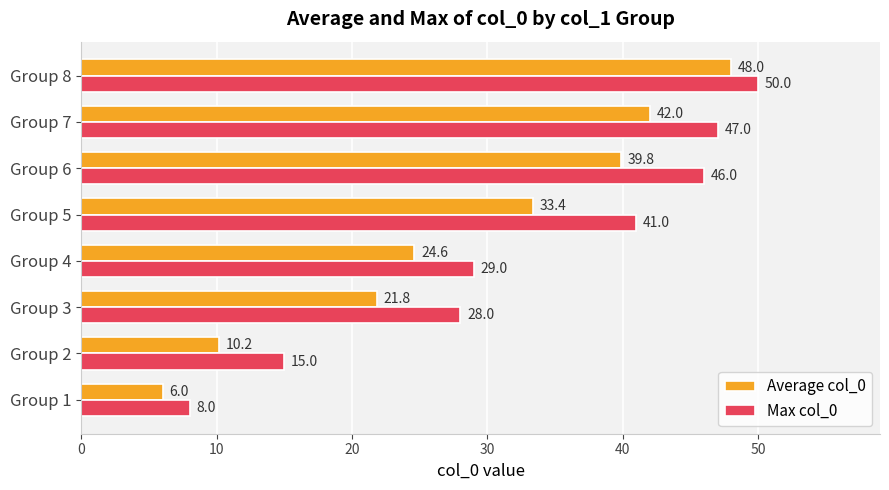

At how many categories does at least one series exceed 6?

8